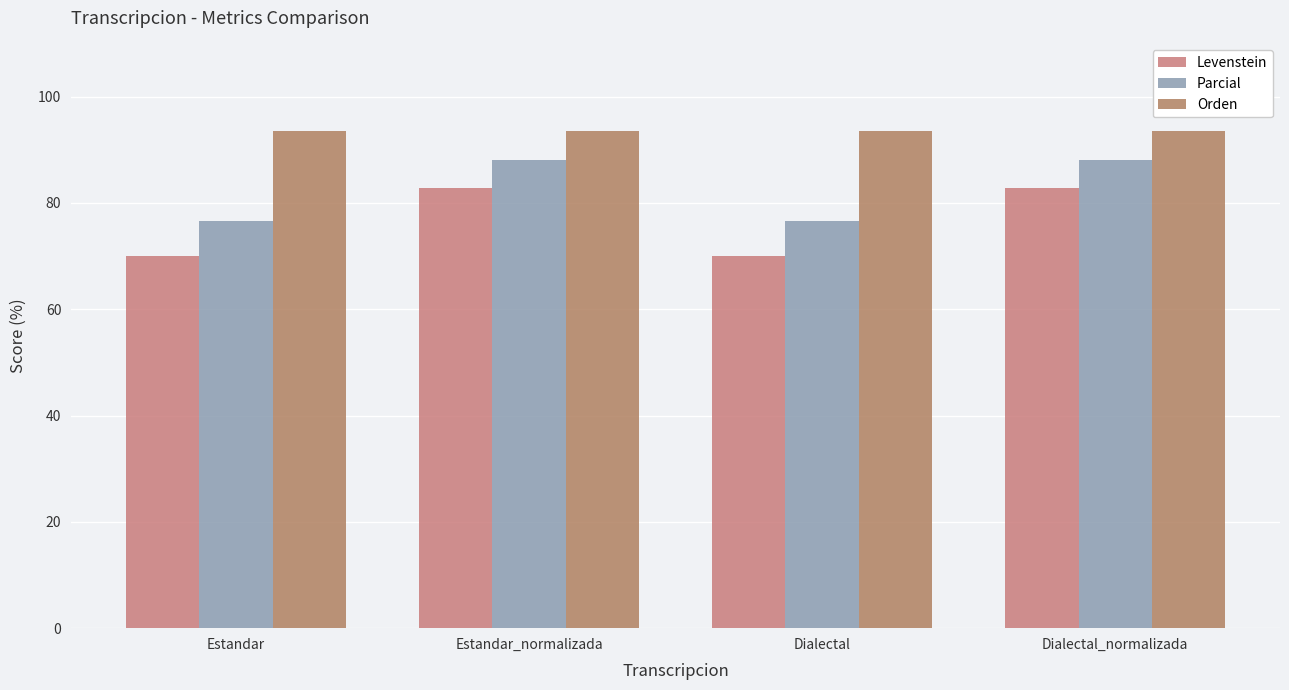

What is the average value of the Orden series?

93.5